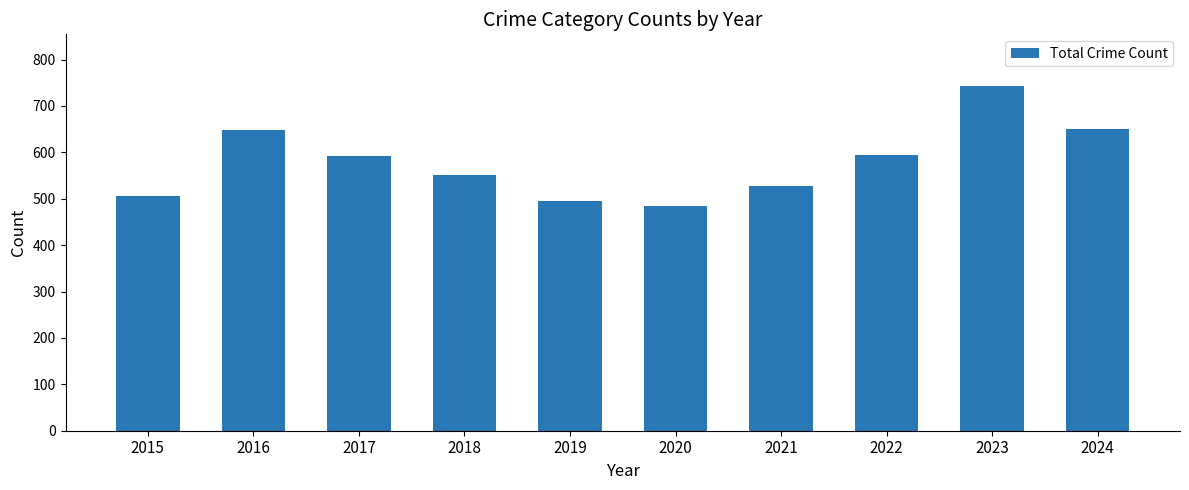

What is the smallest value displayed?

485